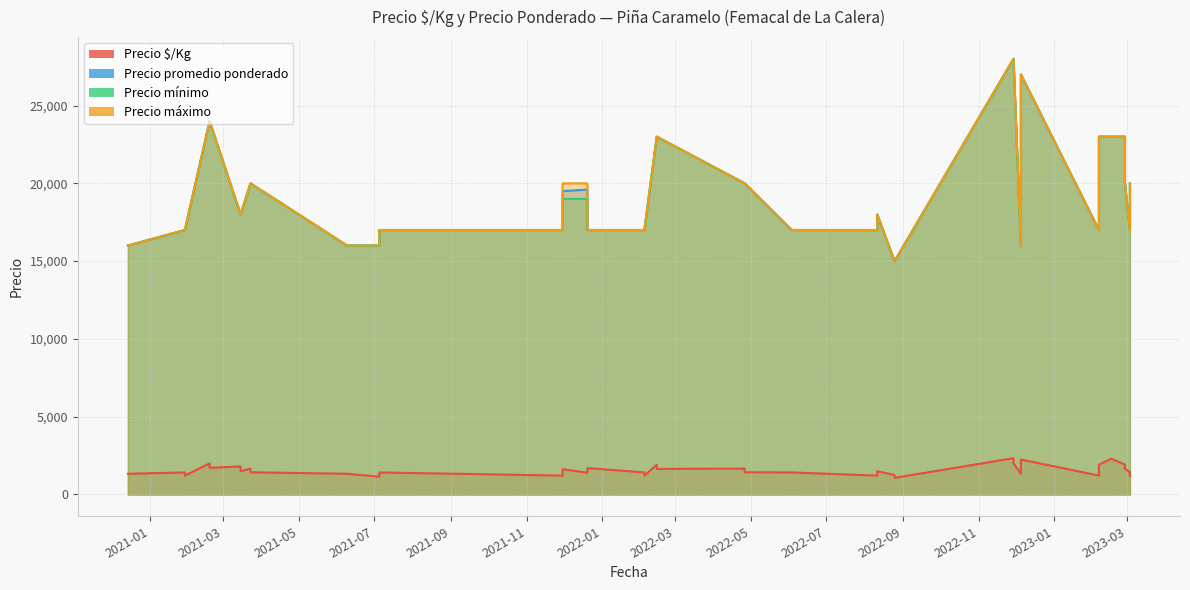

Which category has the highest value in the Precio $/Kg series?

2022-11-29